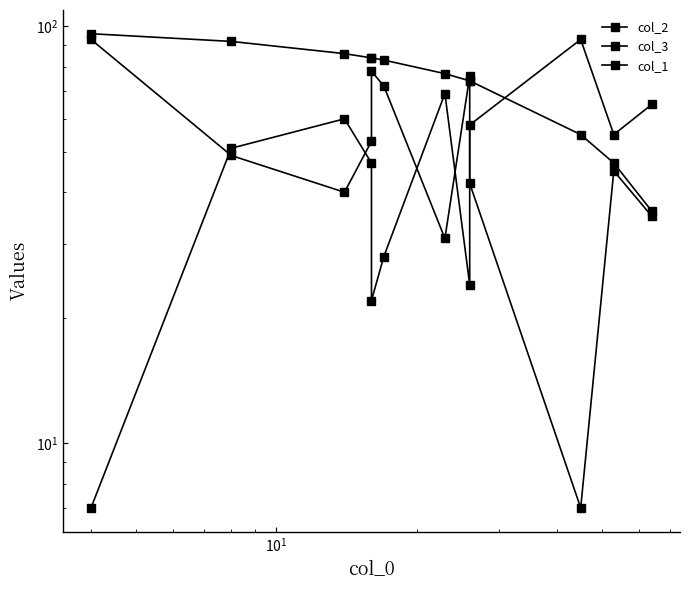

What is the difference between the maximum and minimum values in the col_3 series?

86